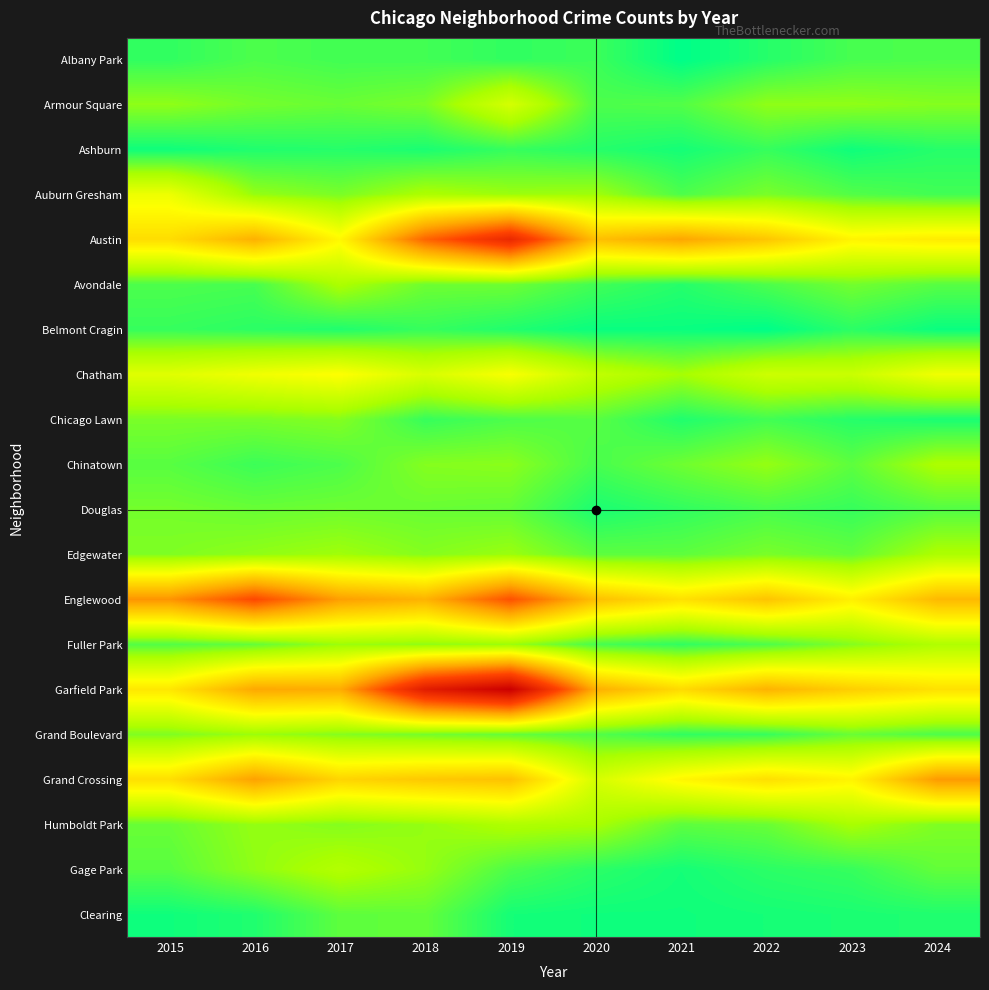

Reading left to right, transcribe all the data shown in this chart.

Albany Park: 2015=10	2016=15	2017=13	2018=13	2019=10	2020=12	2021=1	2022=8	2023=14	2024=15
Armour Square: 2015=27	2016=22	2017=20	2018=23	2019=47	2020=15	2021=16	2022=27	2023=27	2024=25
Ashburn: 2015=4	2016=7	2017=8	2018=6	2019=11	2020=8	2021=5	2022=11	2023=4	2024=8
Auburn Gresham: 2015=56	2016=28	2017=23	2018=33	2019=29	2020=30	2021=15	2022=23	2023=16	2024=13
Austin: 2015=78	2016=99	2017=65	2018=130	2019=167	2020=92	2021=104	2022=89	2023=67	2024=71
Avondale: 2015=15	2016=14	2017=33	2018=21	2019=21	2020=13	2021=8	2022=15	2023=22	2024=17
Belmont Cragin: 2015=11	2016=9	2017=7	2018=11	2019=7	2020=3	2021=3	2022=1	2023=9	2024=3
Chatham: 2015=51	2016=57	2017=62	2018=48	2019=60	2020=40	2021=31	2022=44	2023=43	2024=57
Chicago Lawn: 2015=23	2016=23	2017=25	2018=11	2019=15	2020=17	2021=7	2022=13	2023=8	2024=6
Chinatown: 2015=17	2016=12	2017=15	2018=25	2019=26	2020=14	2021=21	2022=28	2023=18	2024=33
Douglas: 2015=22	2016=20	2017=21	2018=20	2019=19	2020=6	2021=10	2022=14	2023=11	2024=16
Edgewater: 2015=24	2016=27	2017=30	2018=25	2019=29	2020=18	2021=18	2022=23	2023=19	2024=33
Englewood: 2015=111	2016=142	2017=107	2018=98	2019=138	2020=92	2021=76	2022=90	2023=69	2024=95
Fuller Park: 2015=16	2016=19	2017=29	2018=27	2019=29	2020=14	2021=10	2022=15	2023=25	2024=34
Garfield Park: 2015=73	2016=103	2017=101	2018=178	2019=204	2020=100	2021=79	2022=98	2023=85	2024=76
Grand Boulevard: 2015=24	2016=29	2017=25	2018=22	2019=19	2020=16	2021=10	2022=11	2023=20	2024=15
Grand Crossing: 2015=77	2016=106	2017=82	2018=88	2019=91	2020=47	2021=66	2022=77	2023=67	2024=109
Humboldt Park: 2015=20	2016=28	2017=25	2018=28	2019=34	2020=32	2021=18	2022=20	2023=32	2024=24
Gage Park: 2015=17	2016=27	2017=35	2018=28	2019=15	2020=9	2021=5	2022=9	2023=11	2024=19
Clearing: 2015=4	2016=7	2017=18	2018=19	2019=5	2020=4	2021=4	2022=5	2023=6	2024=7